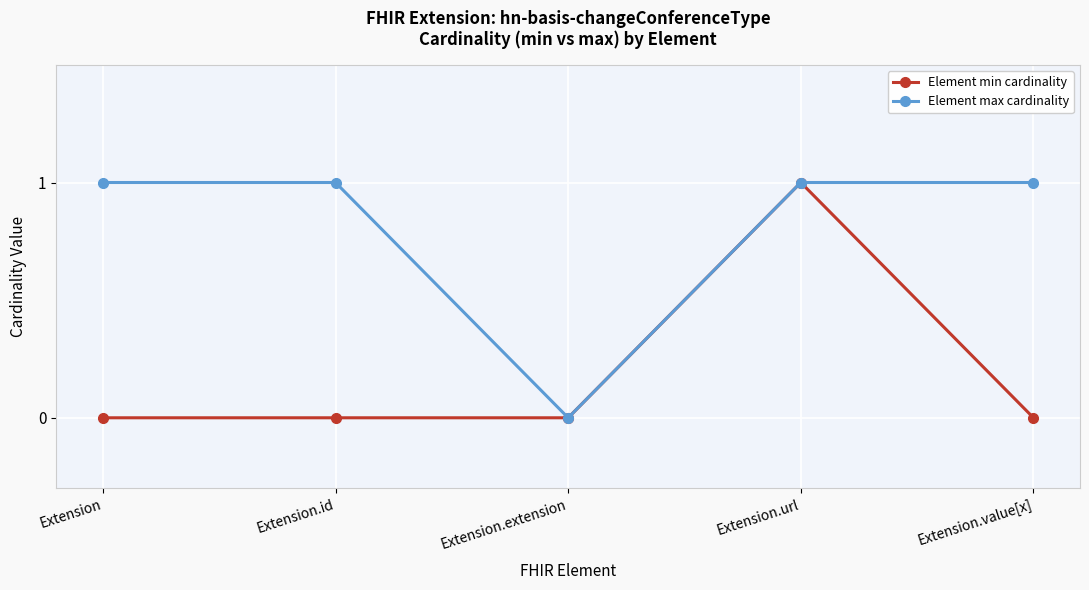

What is the spread (max minus min) of values at Extension.value[x]?

1